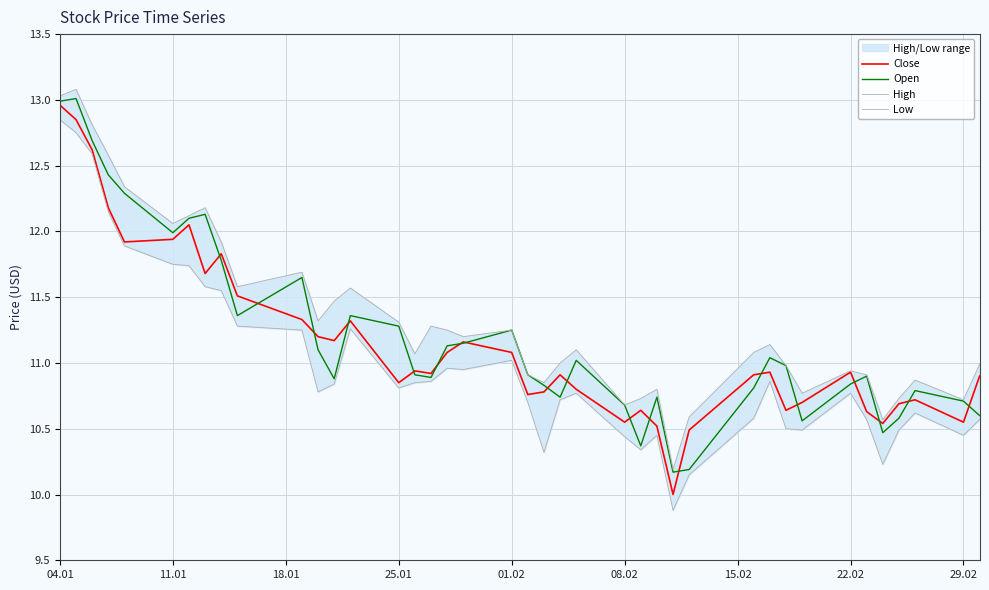

What is the maximum value for Open?

13.0